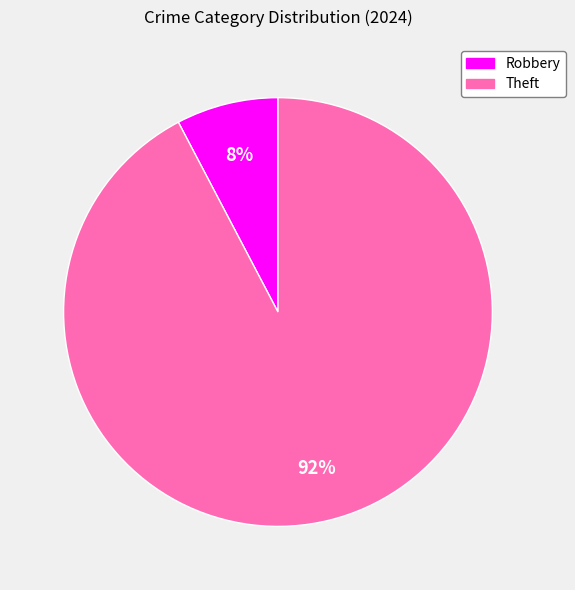

Is there a majority slice in this chart?

Yes